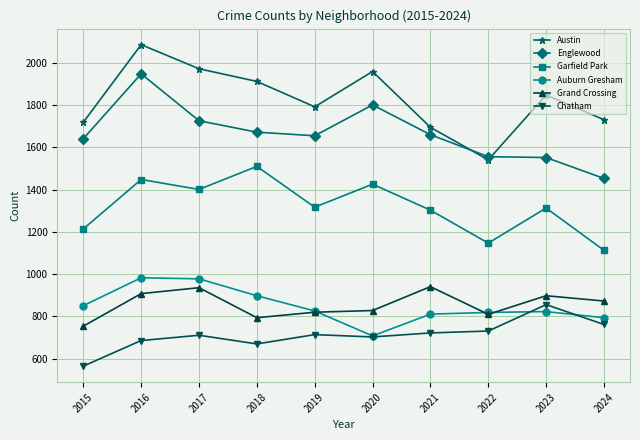

What is the spread (max minus min) of values at 2018?

1242